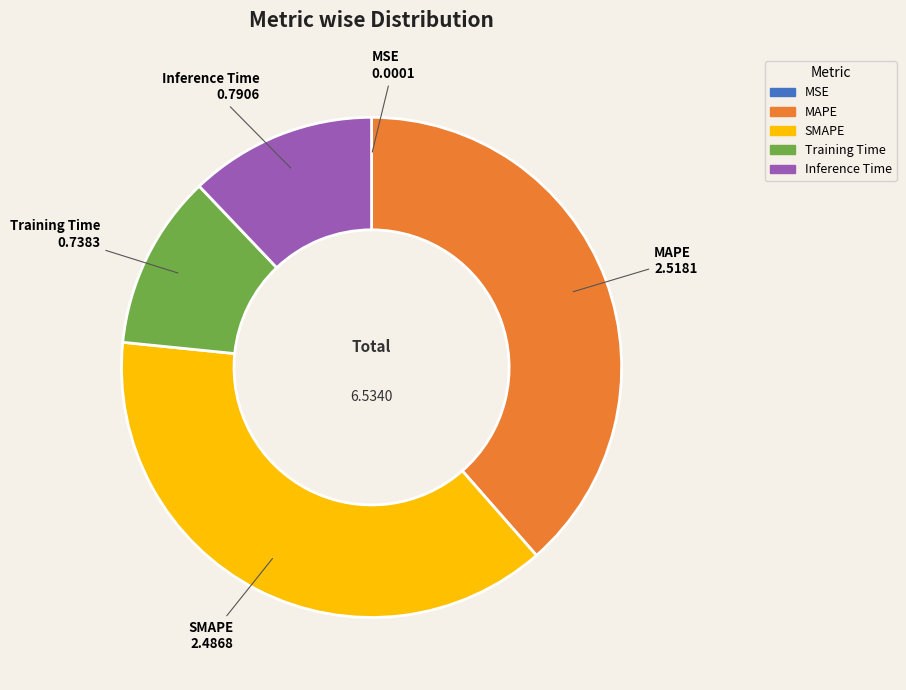

Is Inference Time the majority of the pie?

No